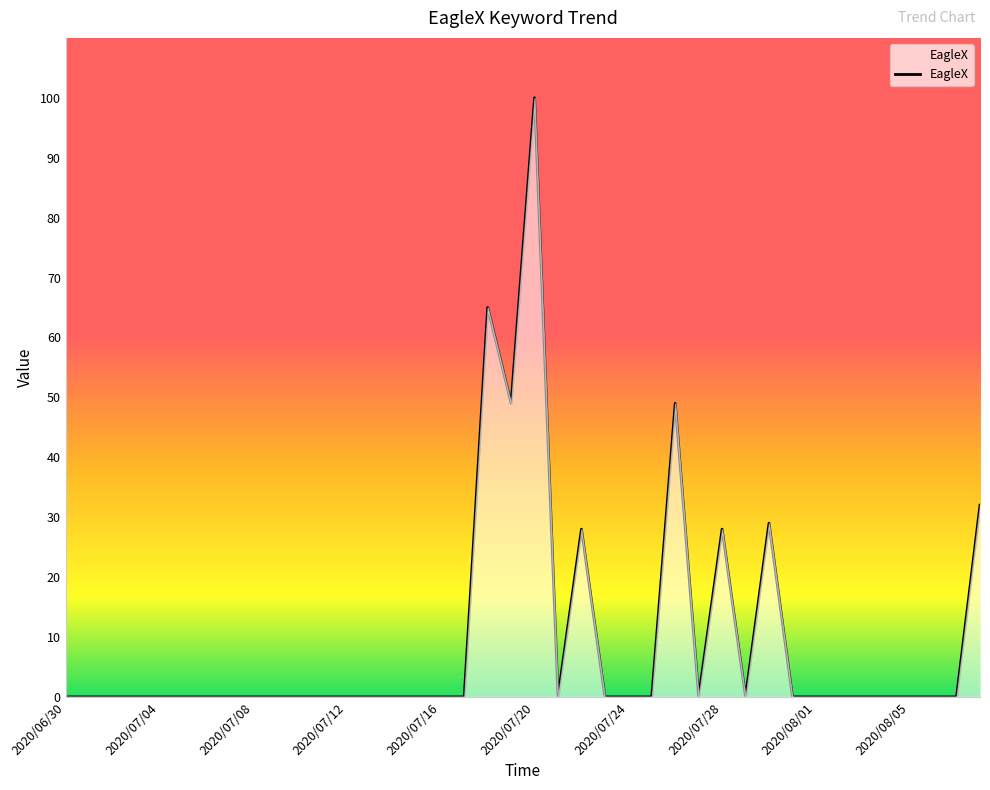

What is the difference between the maximum and minimum values?

100